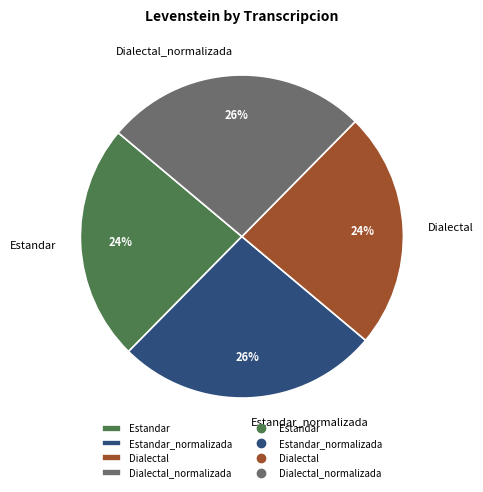

Does any single category account for the majority?

No